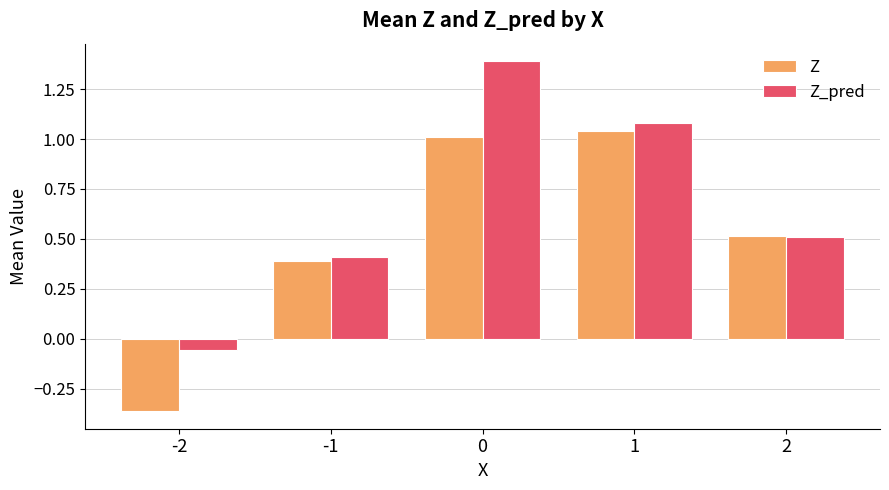

What is the maximum value shown in the chart?

1.4